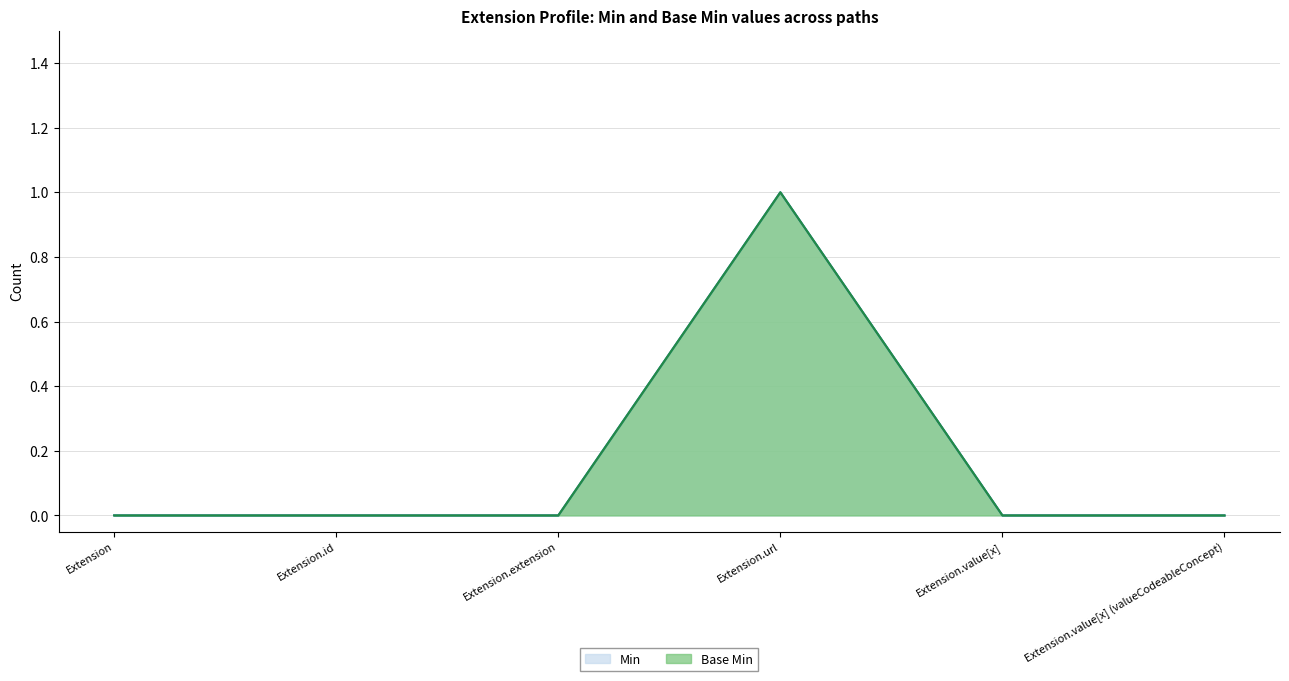

Which series has the widest spread of values?

Min